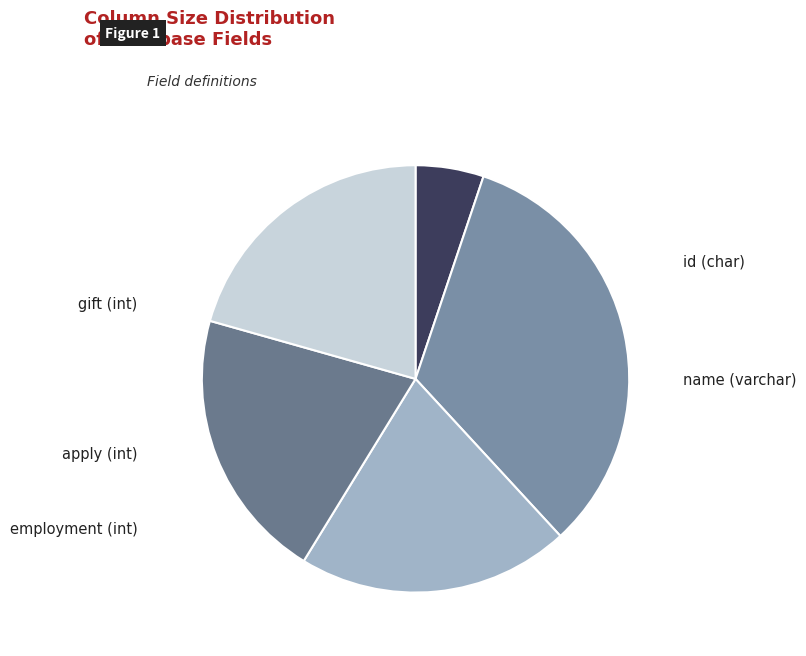

What portion of the pie excludes employment (int)?

79.4%